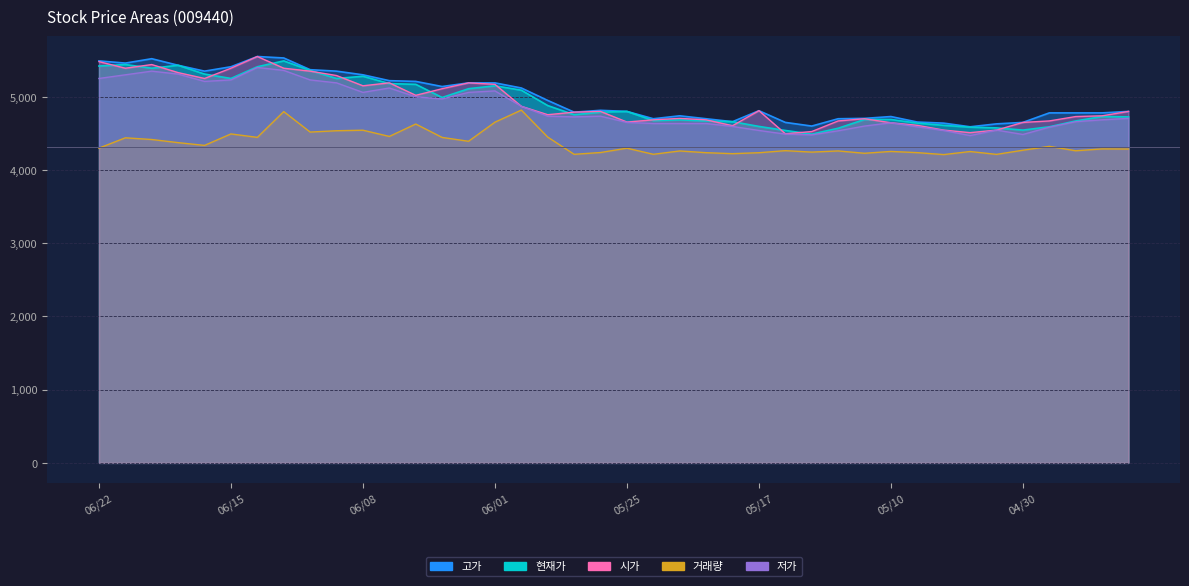

What is the difference between the second highest and second lowest values in the 현재가 series?

900.0